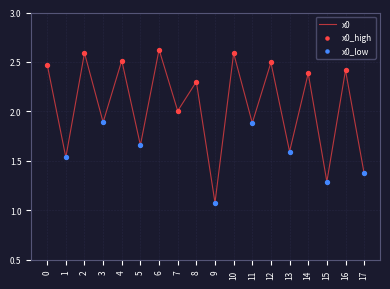

What is the change in value from 5 to 8?

+0.6